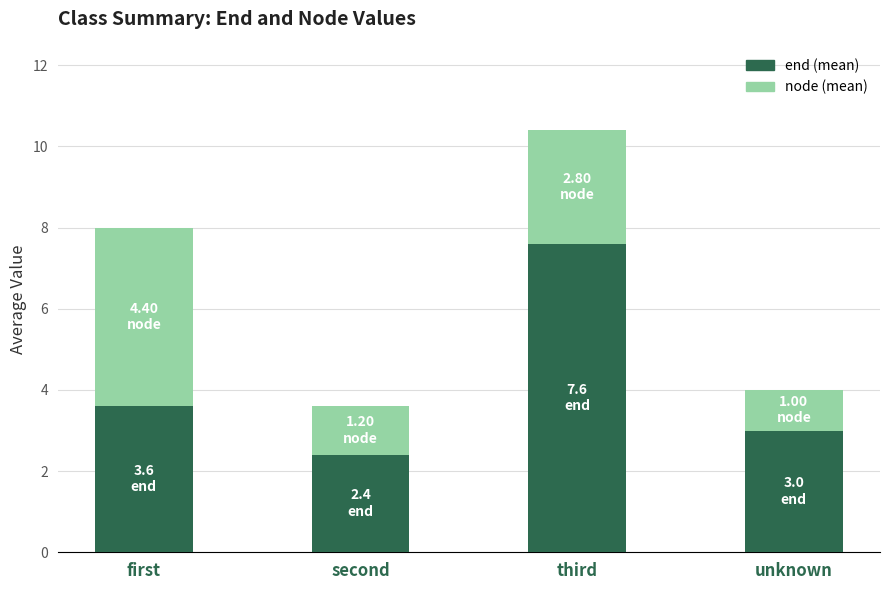

Which category has the lowest value in the end (mean) series?

second